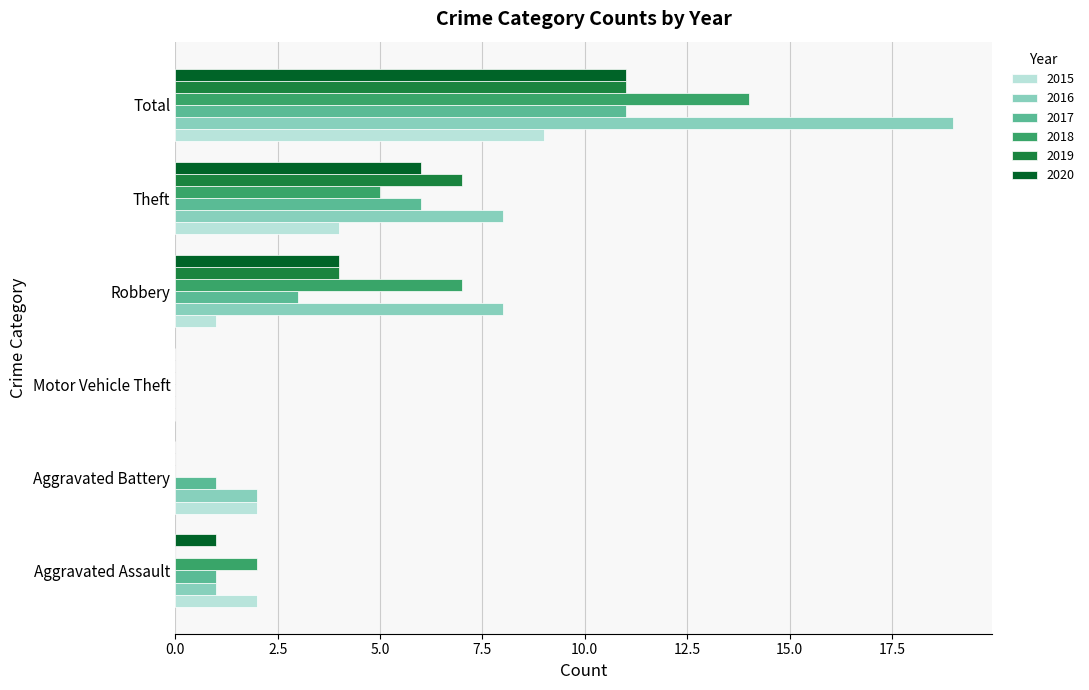

Which series has the largest total across all categories?

2016